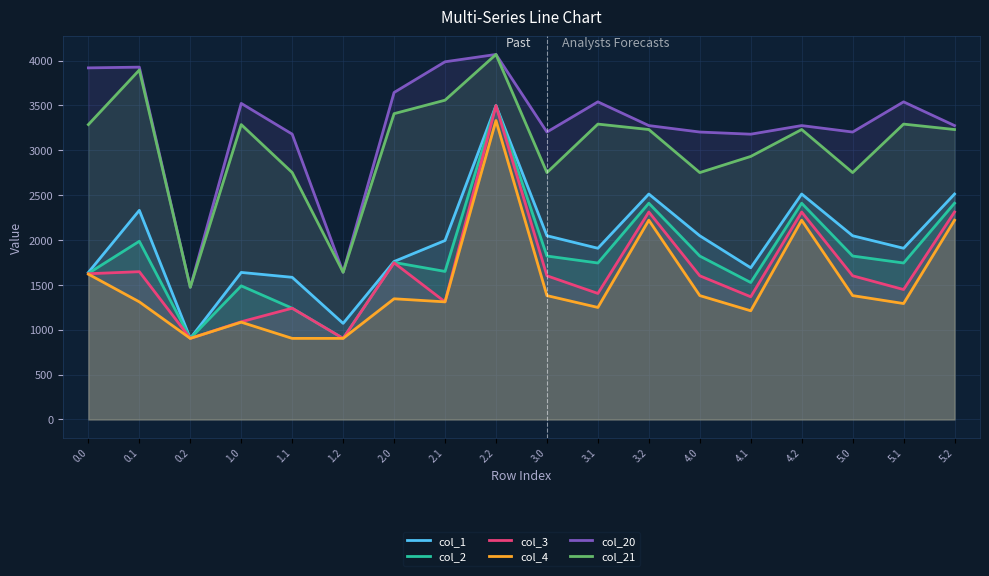

What is the total value across all series at 0.2?

6557.6